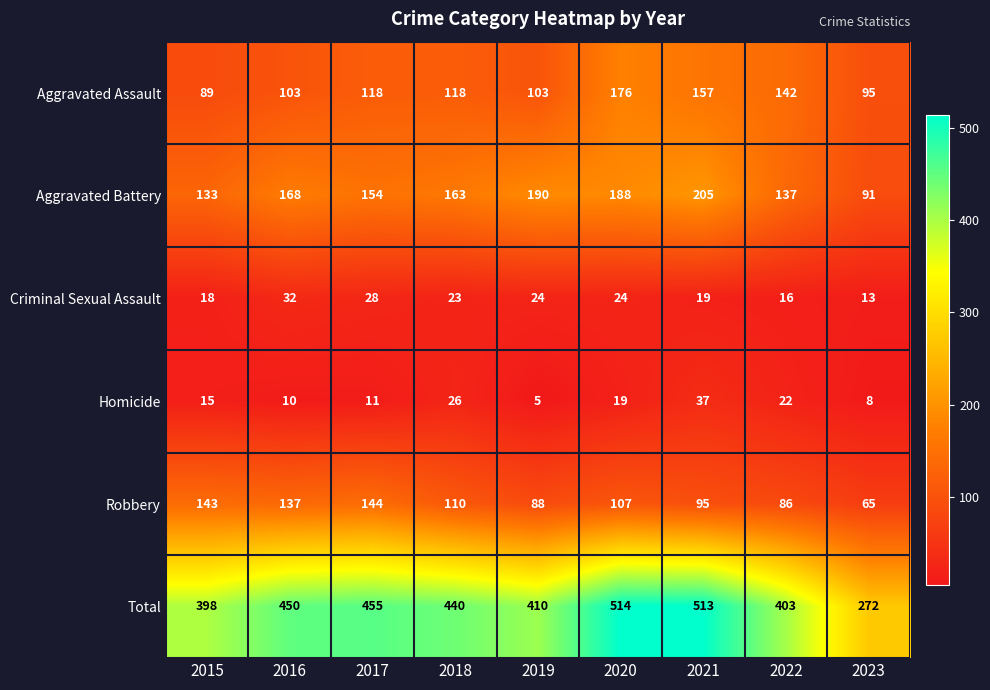

What is the difference between the Total values at 2018 and 2020?

74